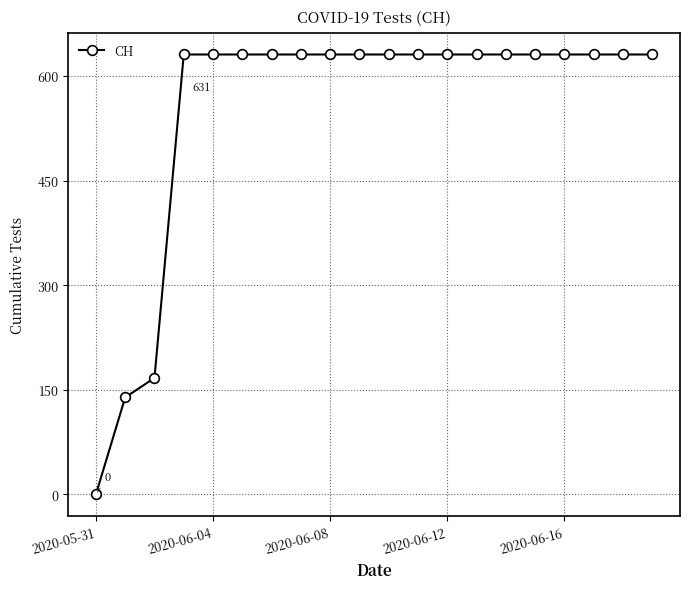

What is the maximum value shown in the chart?

631